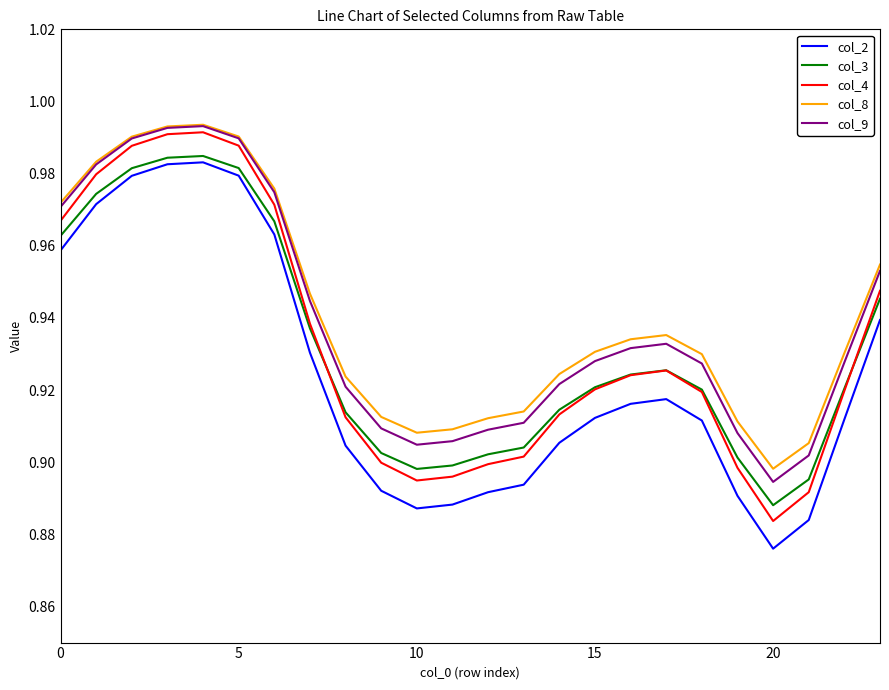

How many interior local valleys does the col_2 series have?

2